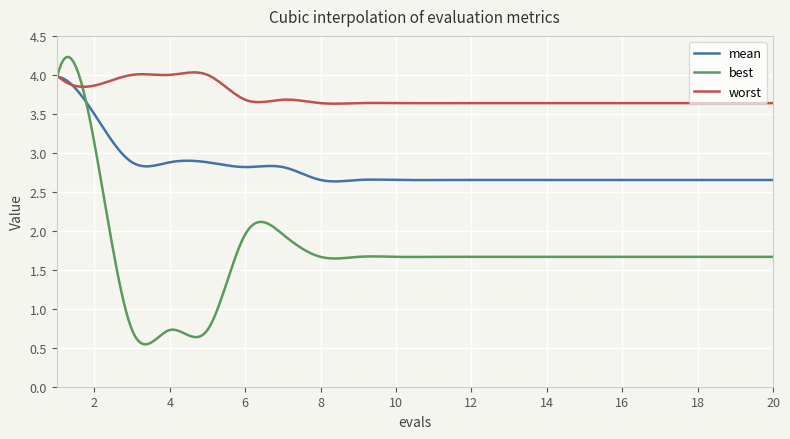

Which series has the largest range (max minus min)?

best